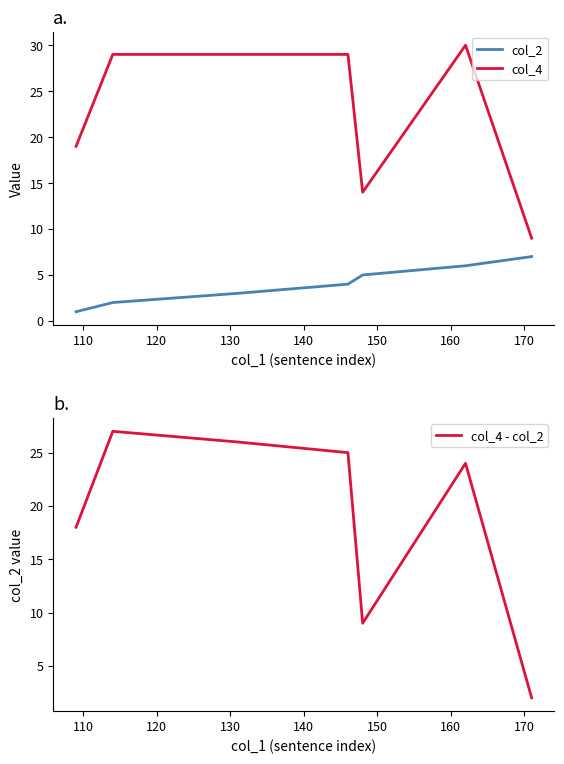

True or false: col_4 and col_2 intersect in this chart.

False